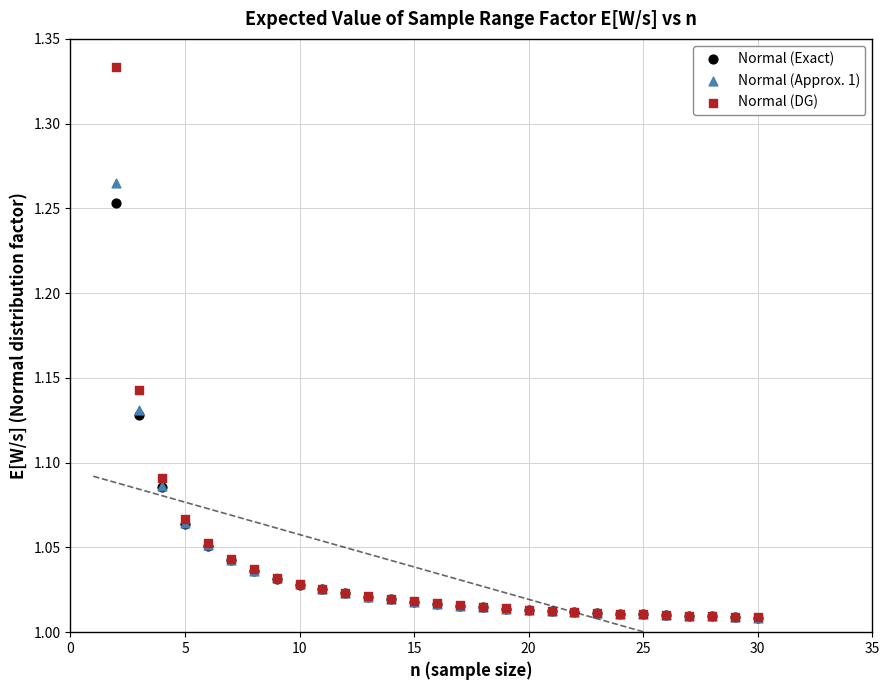

What are all the series names shown in the legend?

Normal (Exact), Normal (Approx. 1), Normal (DG)